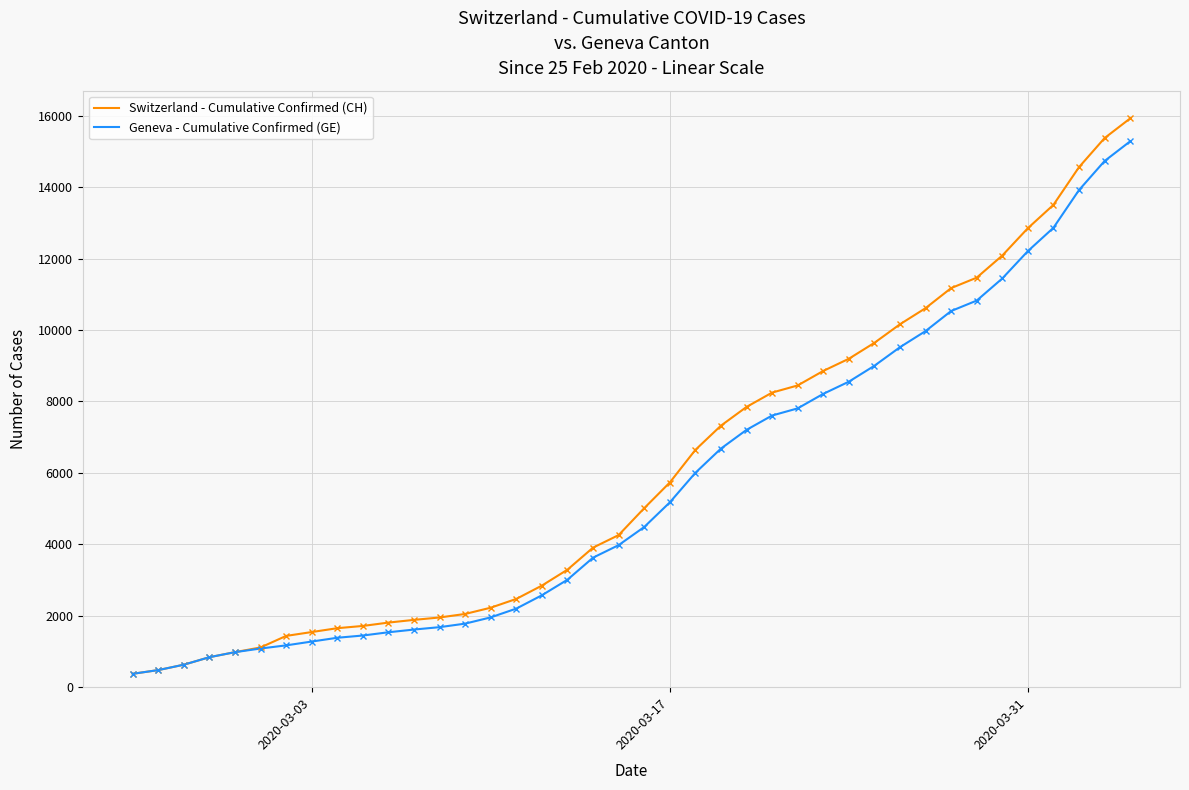

Rank the series by their average value, from lowest to highest.

Geneva - Cumulative Confirmed (GE), Switzerland - Cumulative Confirmed (CH)